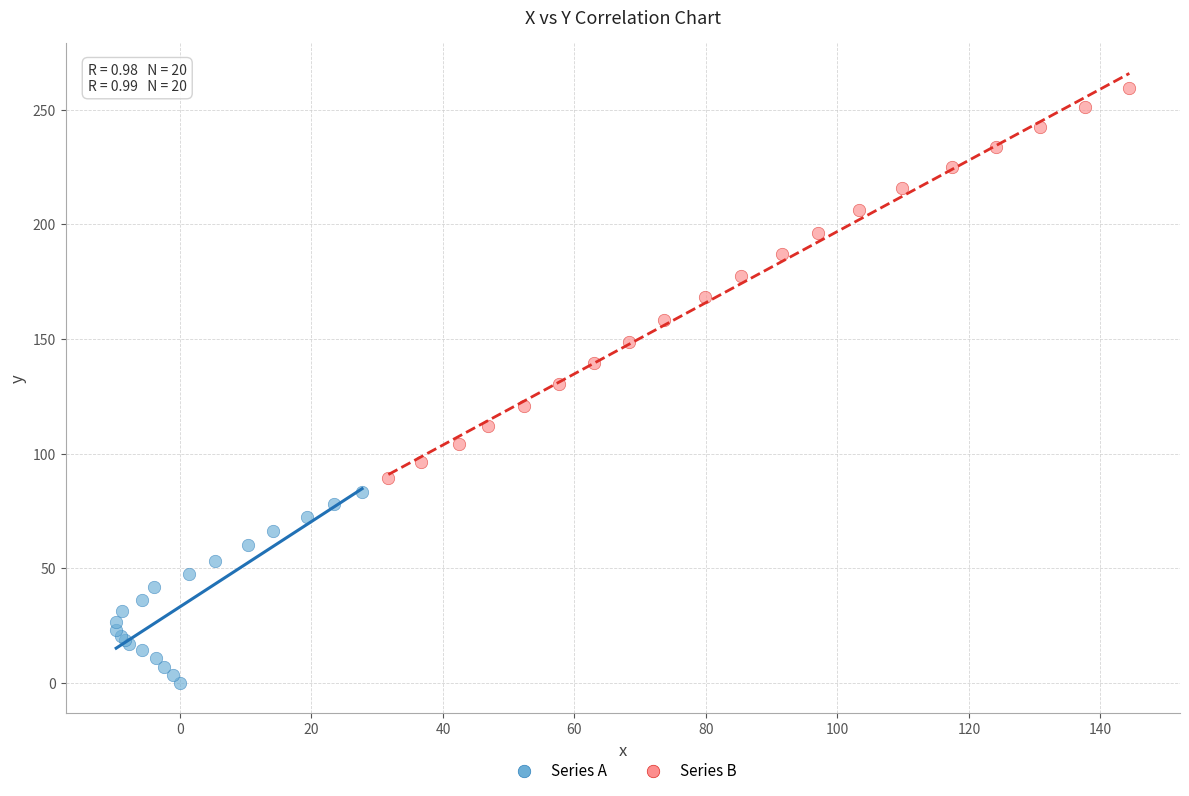

Which series has the widest spread of Y values?

Series B